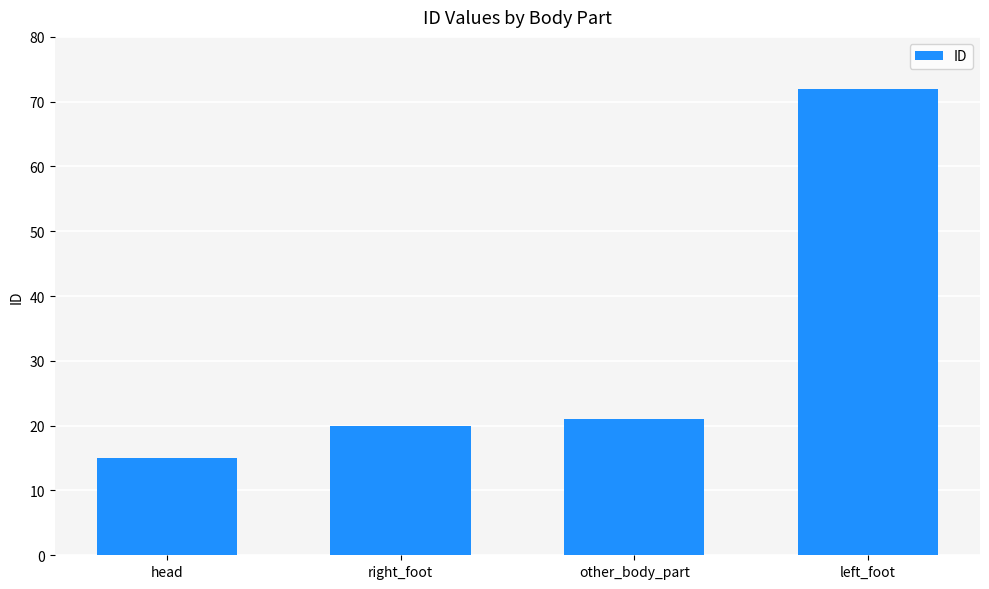

Reading right to left, transcribe all the data shown in this chart.

72	21	20	15